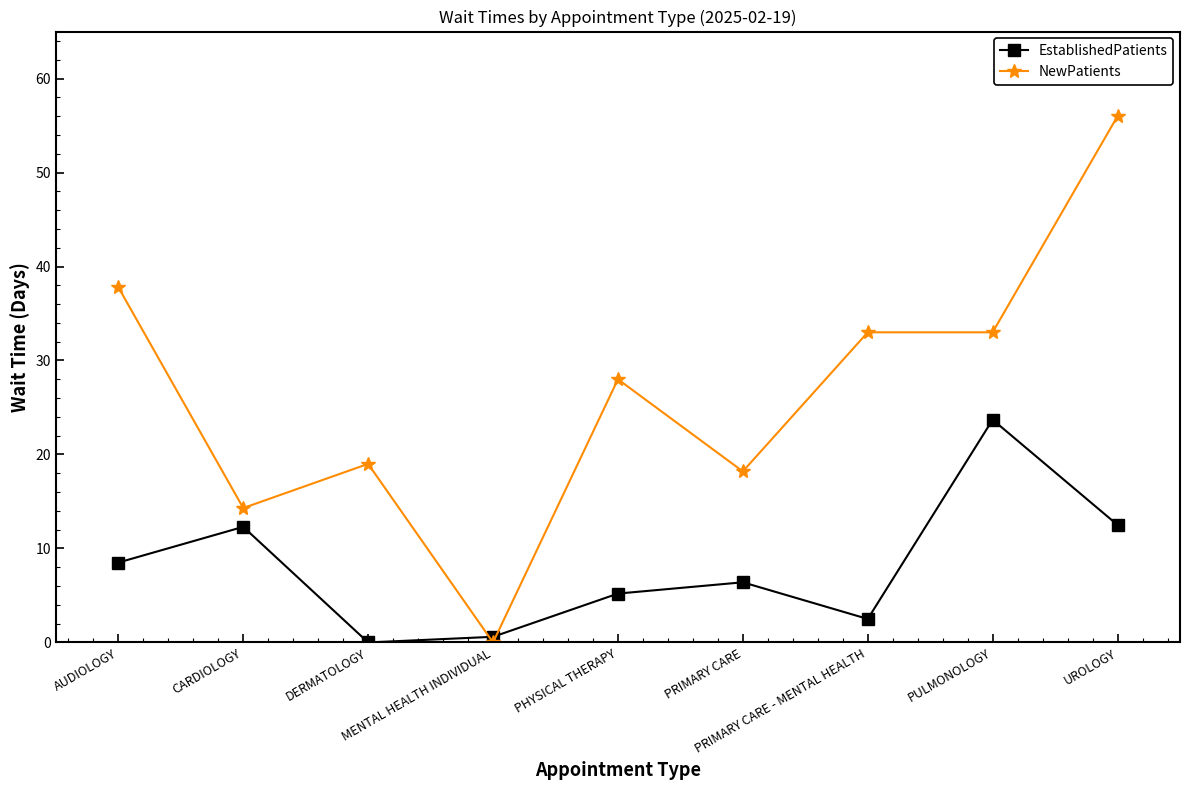

What are all the series names shown in the legend?

EstablishedPatients, NewPatients